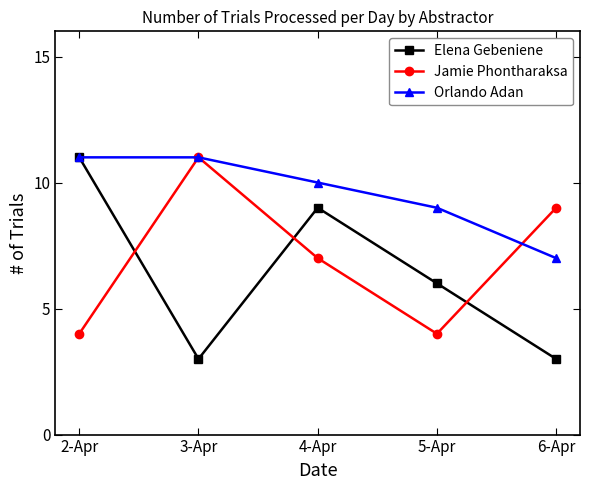

At which label is Orlando Adan closest to 9?

5-Apr